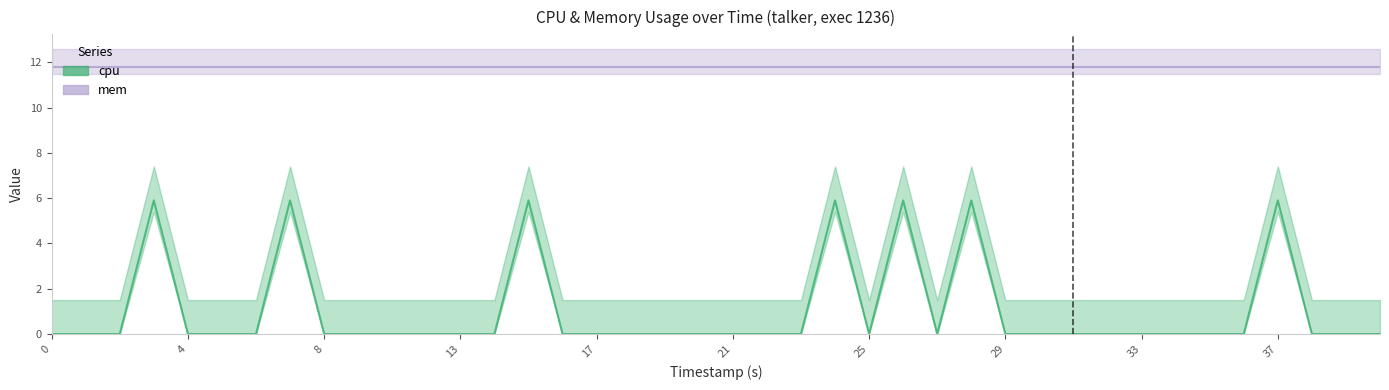

Between 39 and 17, which is larger?

39